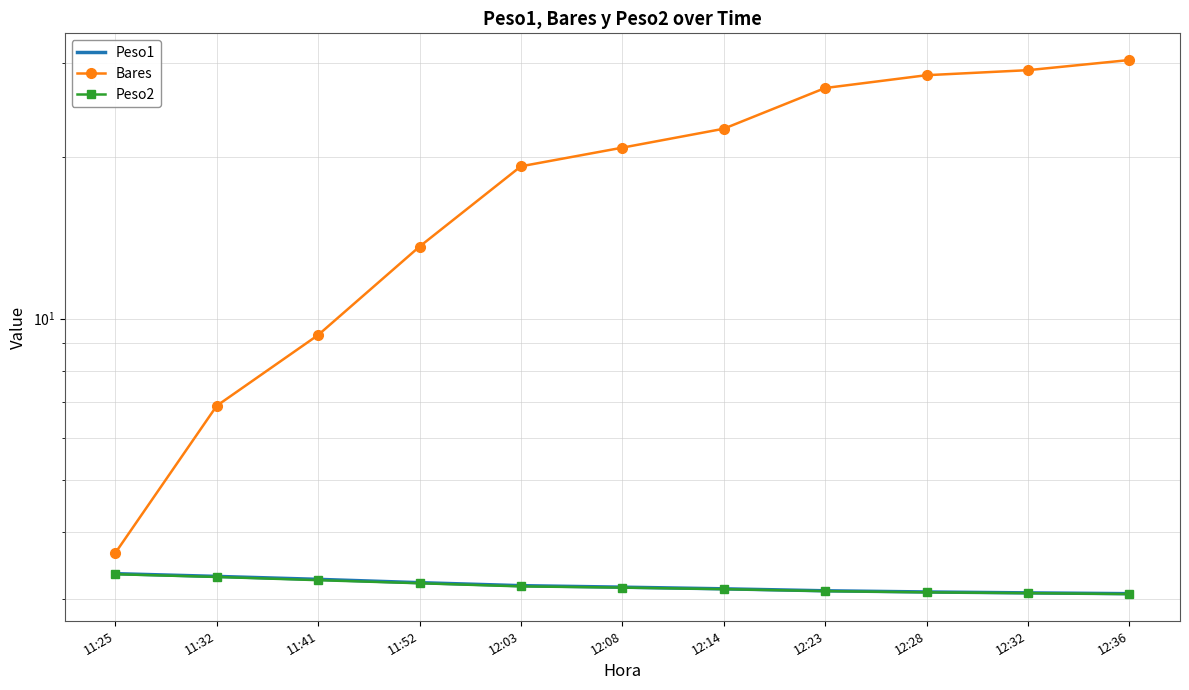

The Peso2 series shows 1.7 at 12:32. True or false?

False